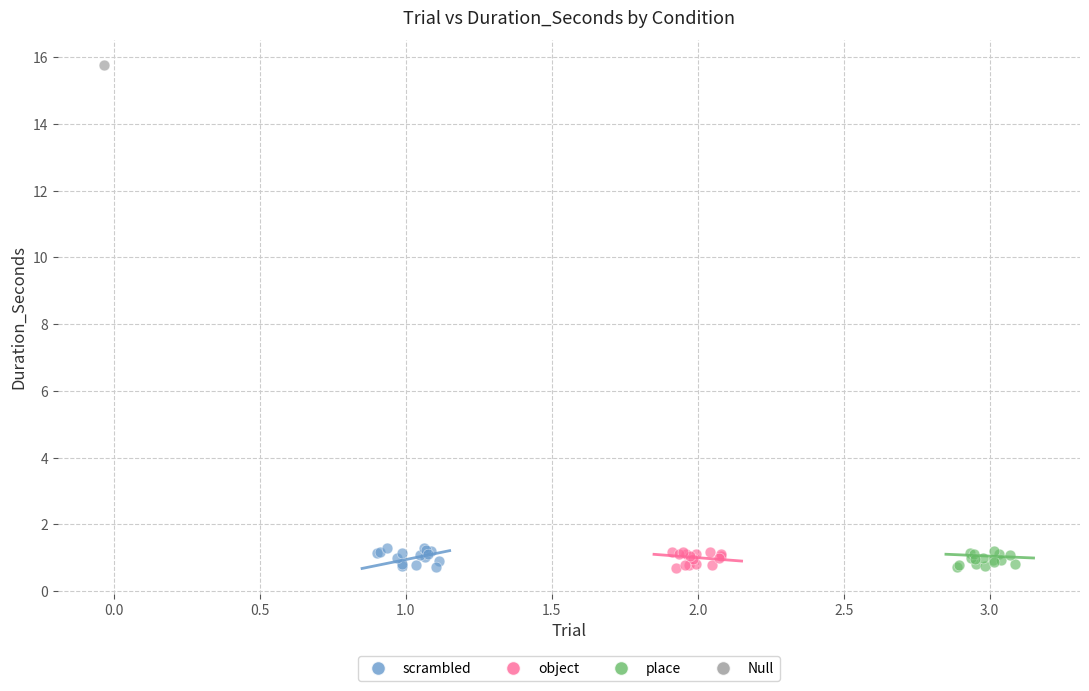

What are all the series names shown in the legend?

scrambled, object, place, Null